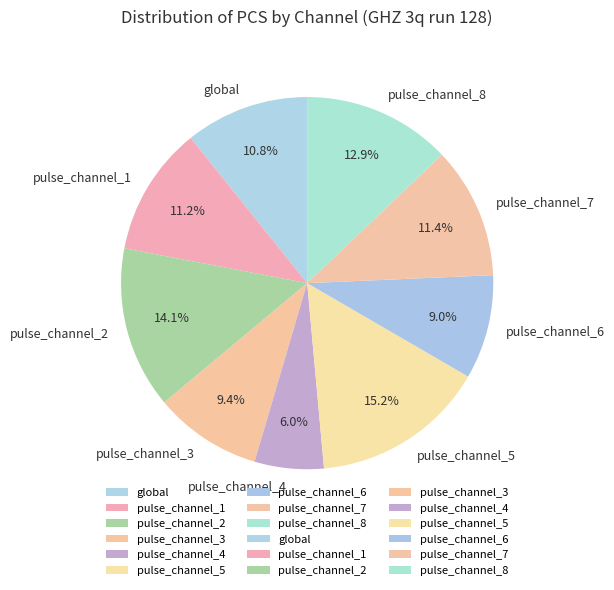

Is it true that pulse_channel_7 is 20% of the pie?

False